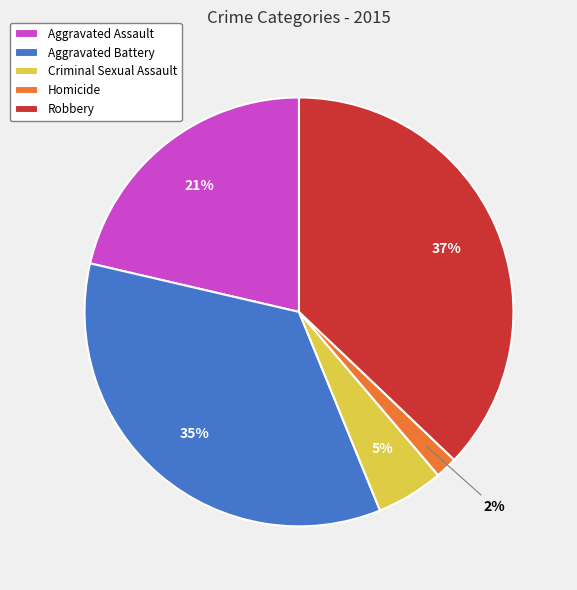

Which category has the smallest portion of the pie?

Homicide